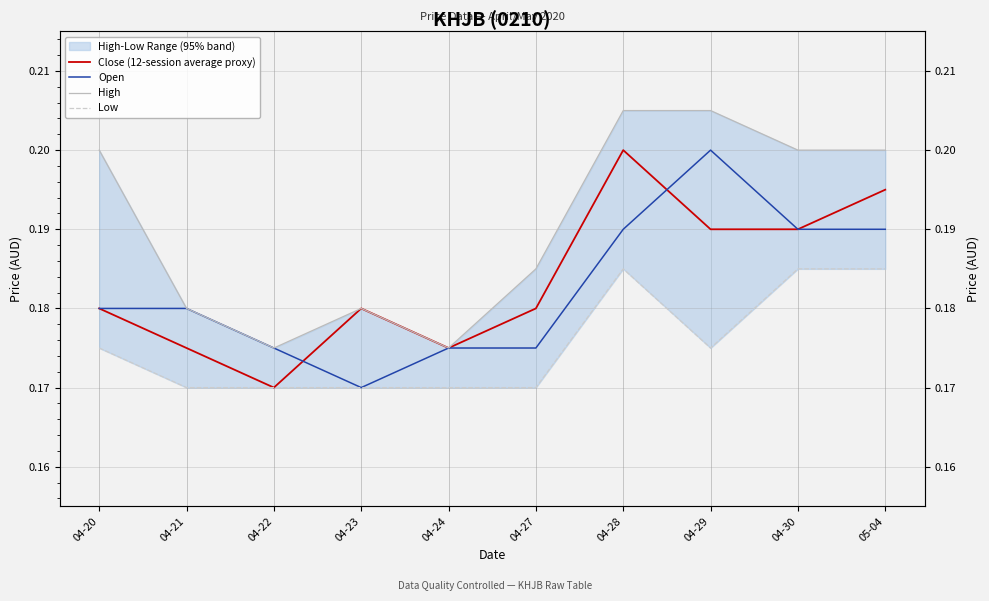

What is the label of the 5th point from the right?

04-27